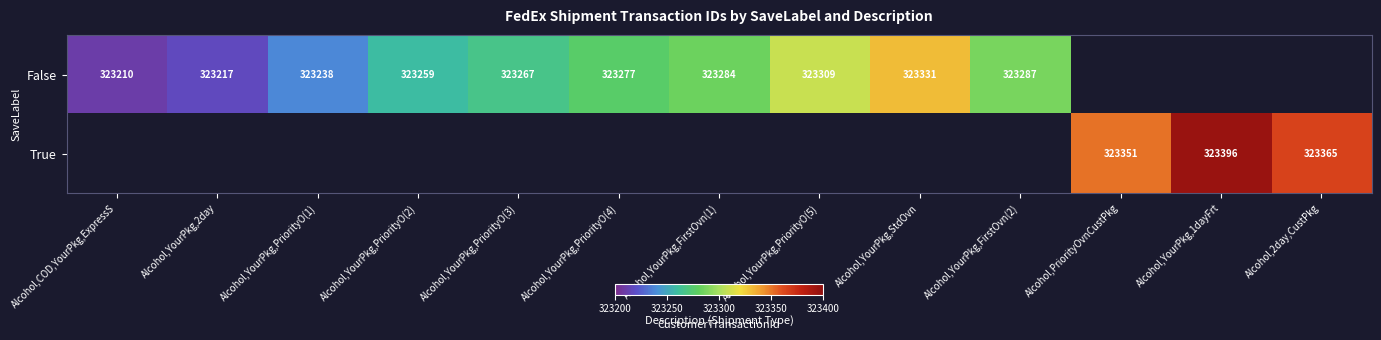

Which label corresponds to the largest value in the chart?

Alcohol,YourPkg,1dayFrt